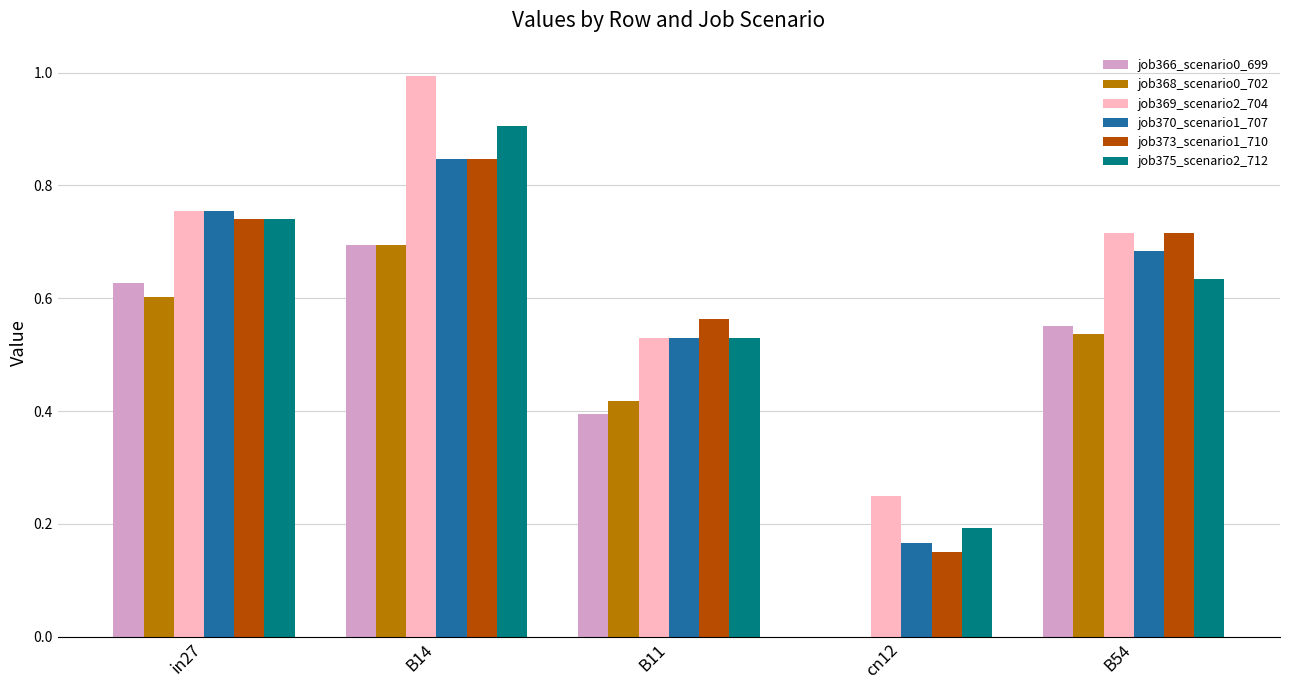

Is it true that job368_scenario0_702 equals 0.4 at B11?

True